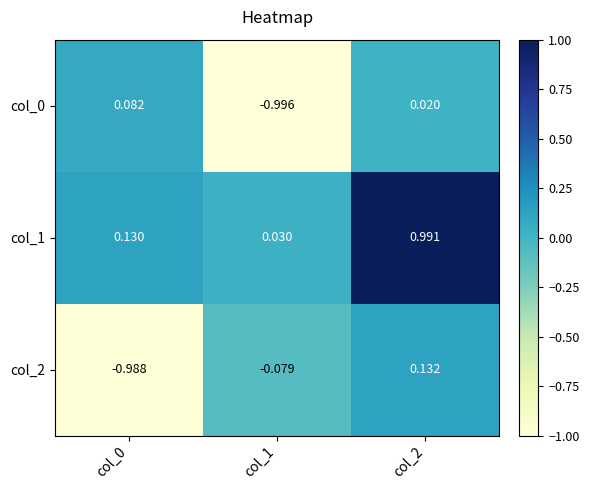

Is the value of col_1 at col_1 greater than the value of col_0 at col_2?

Yes